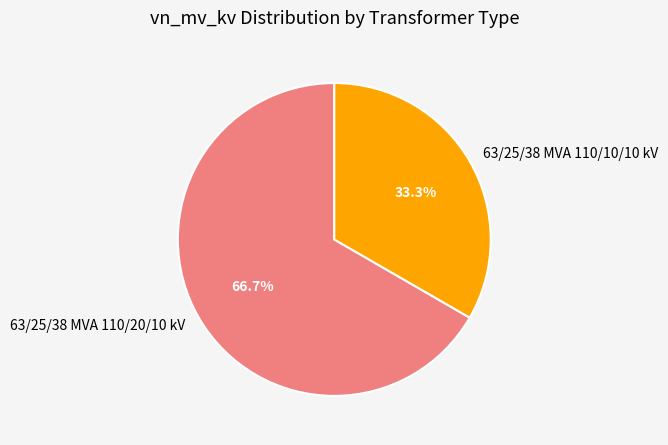

To the nearest percent, what is the average slice percentage?

50%